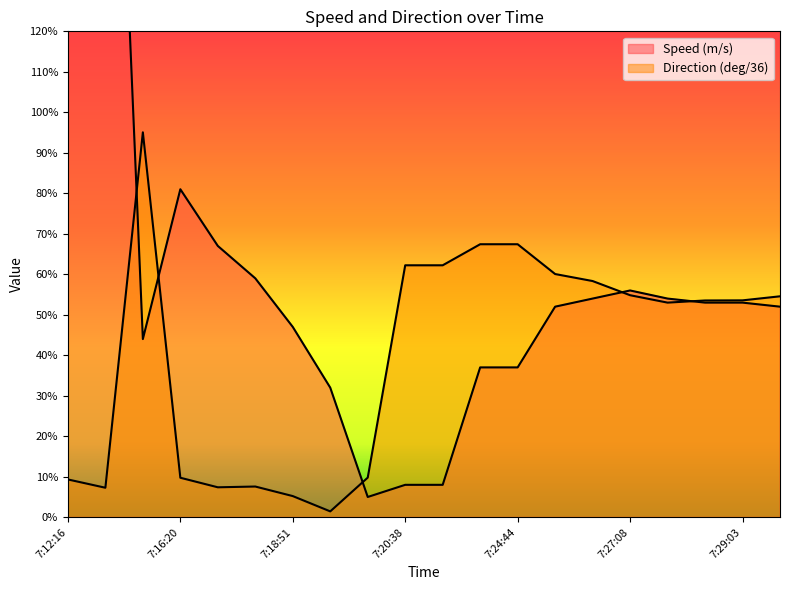

What position from the left is 7:29:03?

19